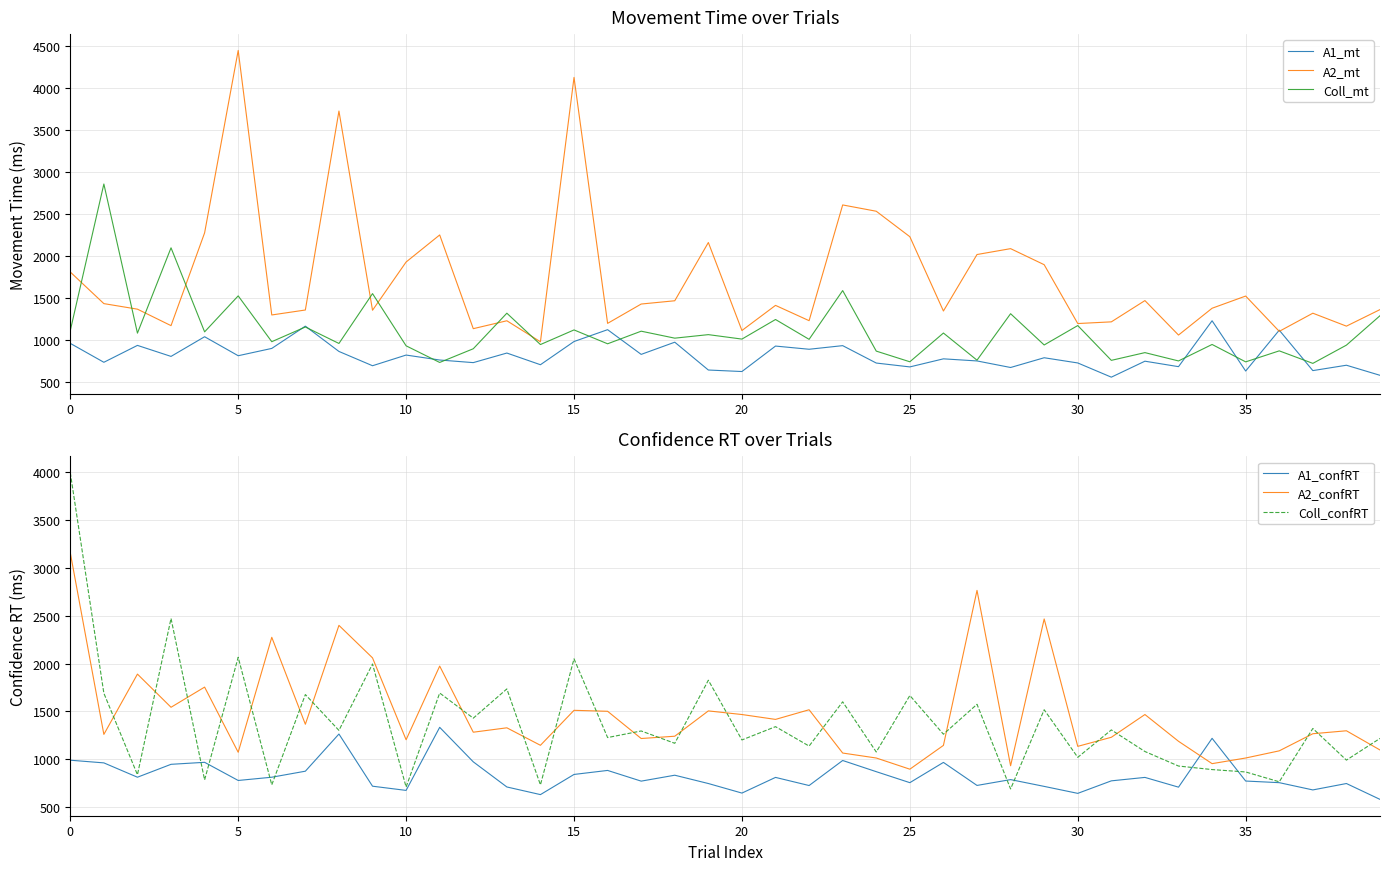

How many times do Coll_mt and A1_confRT cross each other?

10